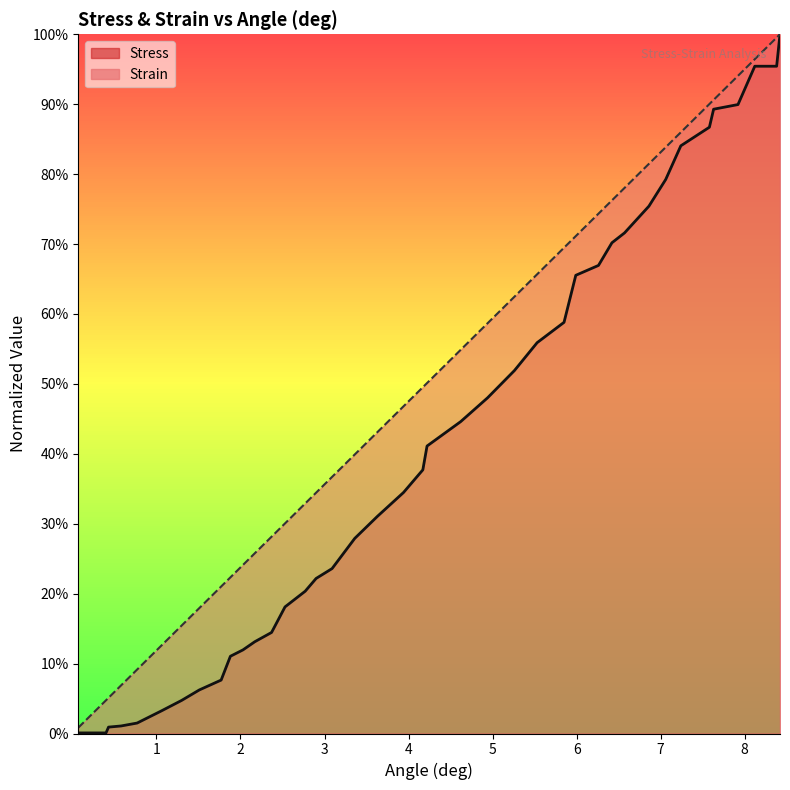

What position from the left is 1.77?

9